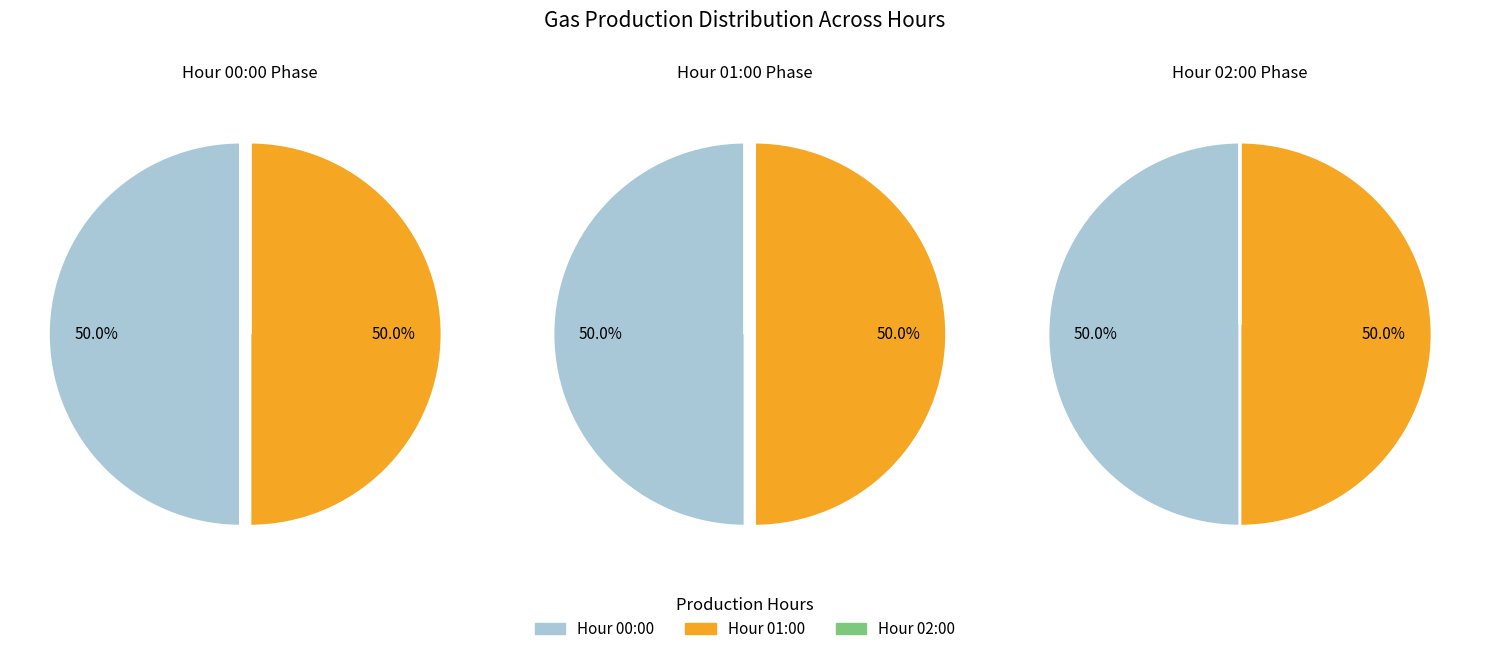

Does 2022-01-01 01:00:00+00:00 account for over 50% of the chart?

No